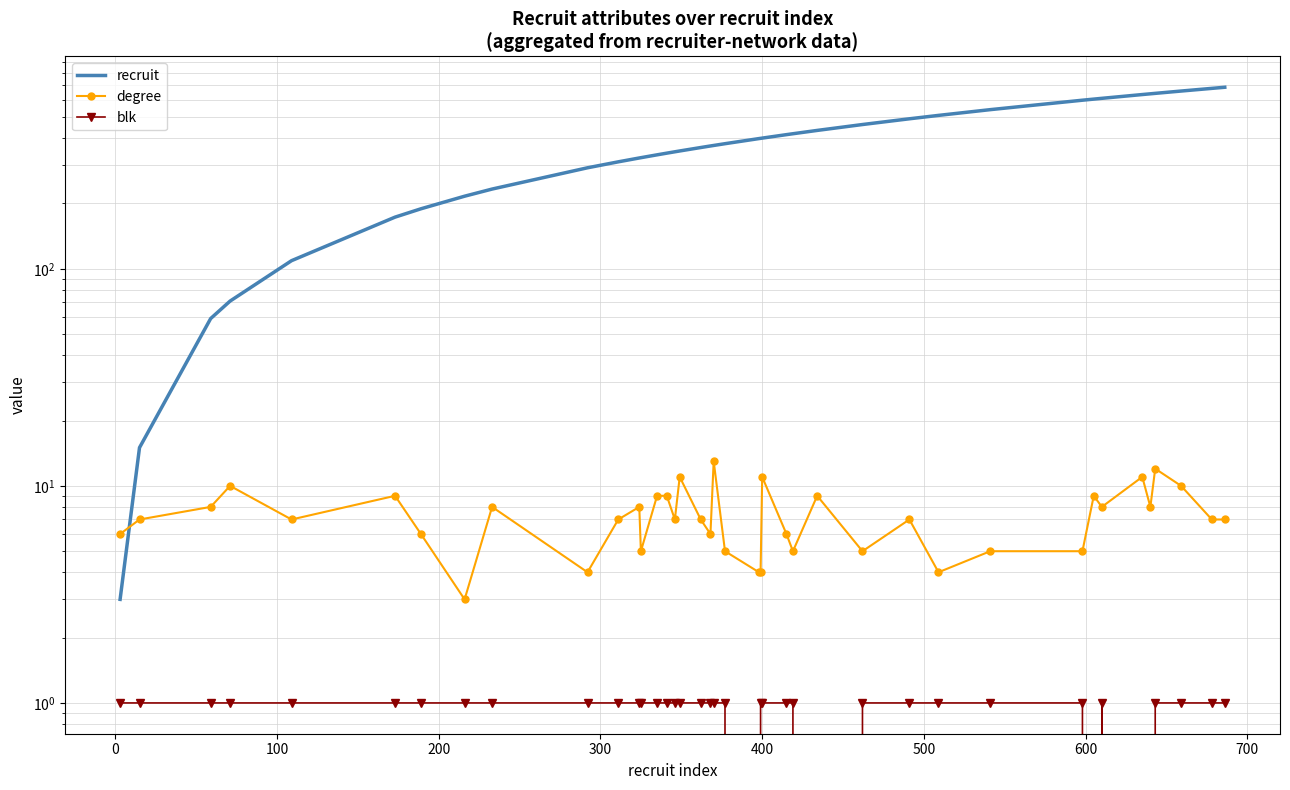

What is the value of the recruit point at the 10th from the left?

292